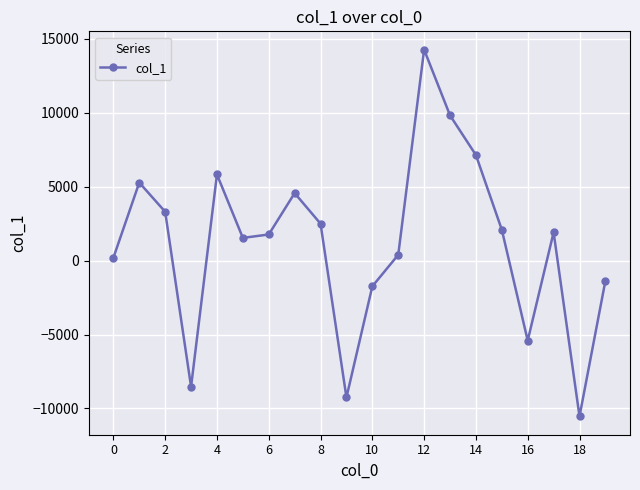

What is the difference between the maximum and second lowest values?

23517.8